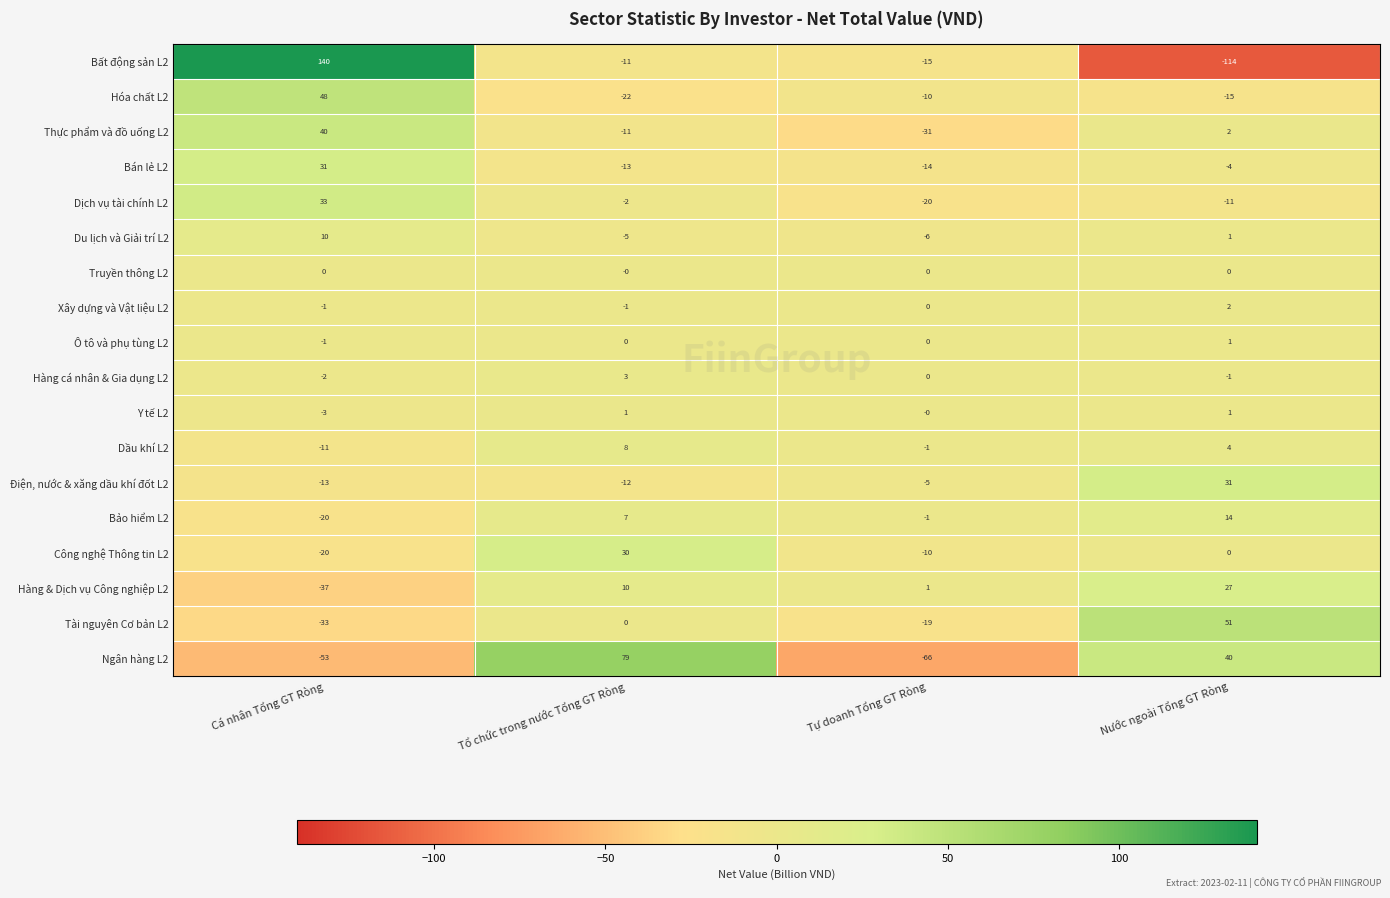

Is the value of Dầu khí L2 at Tổ chức trong nước Tổng GT Ròng greater than the value of Ngân hàng L2 at Cá nhân Tổng GT Ròng?

Yes